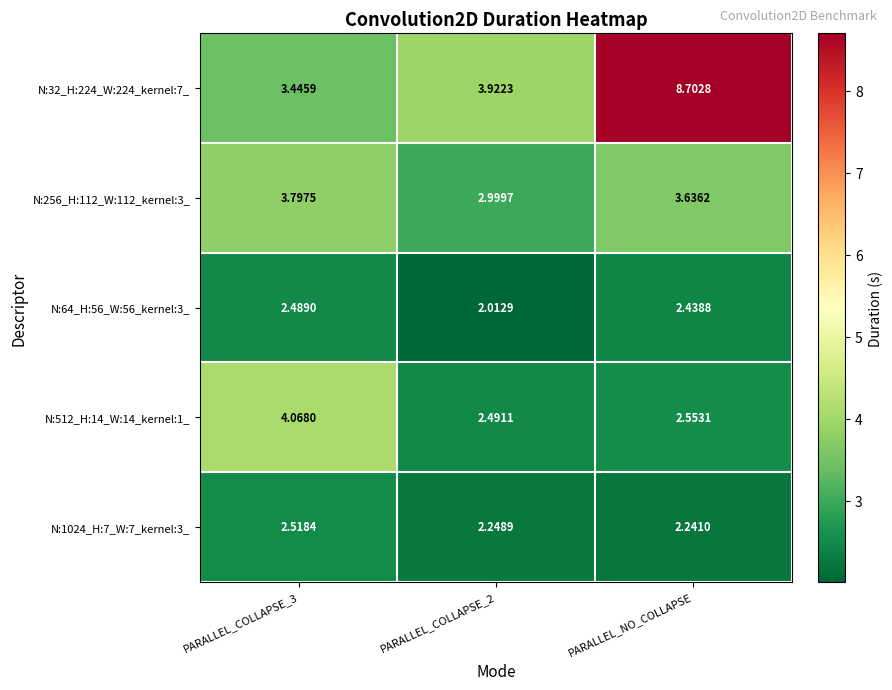

At which category is the sum across all series the highest?

PARALLEL_NO_COLLAPSE